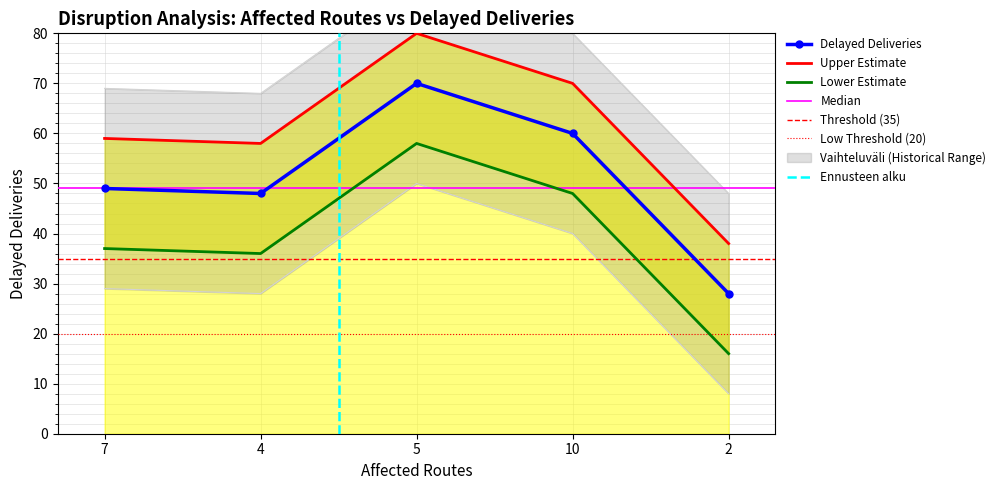

Reading left to right, extract all data points from this chart.

7=49	4=48	5=70	10=60	2=28